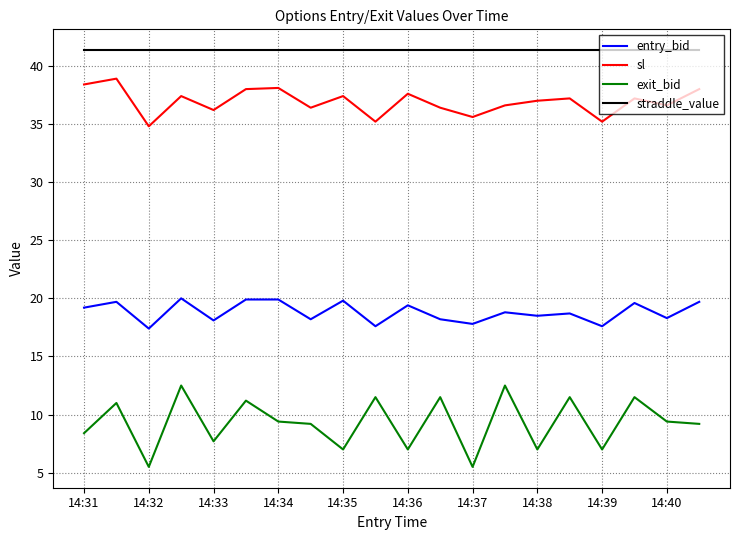

Which series has the widest spread of values?

exit_bid